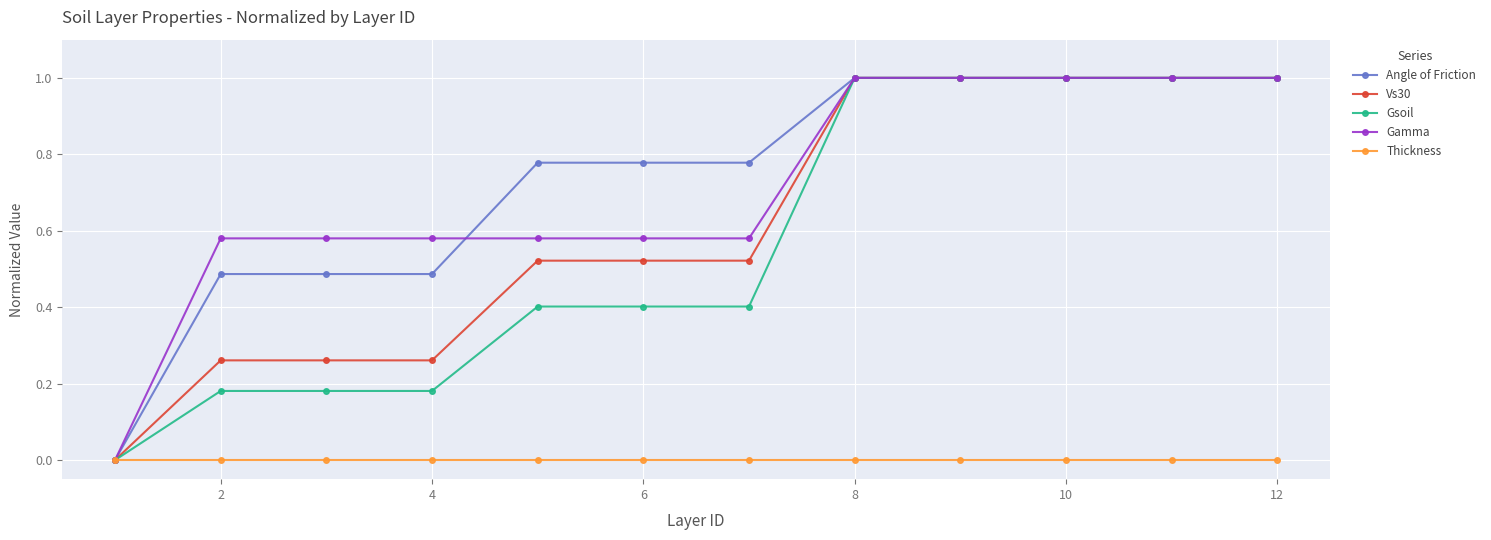

What is the greatest value displayed?

1.0